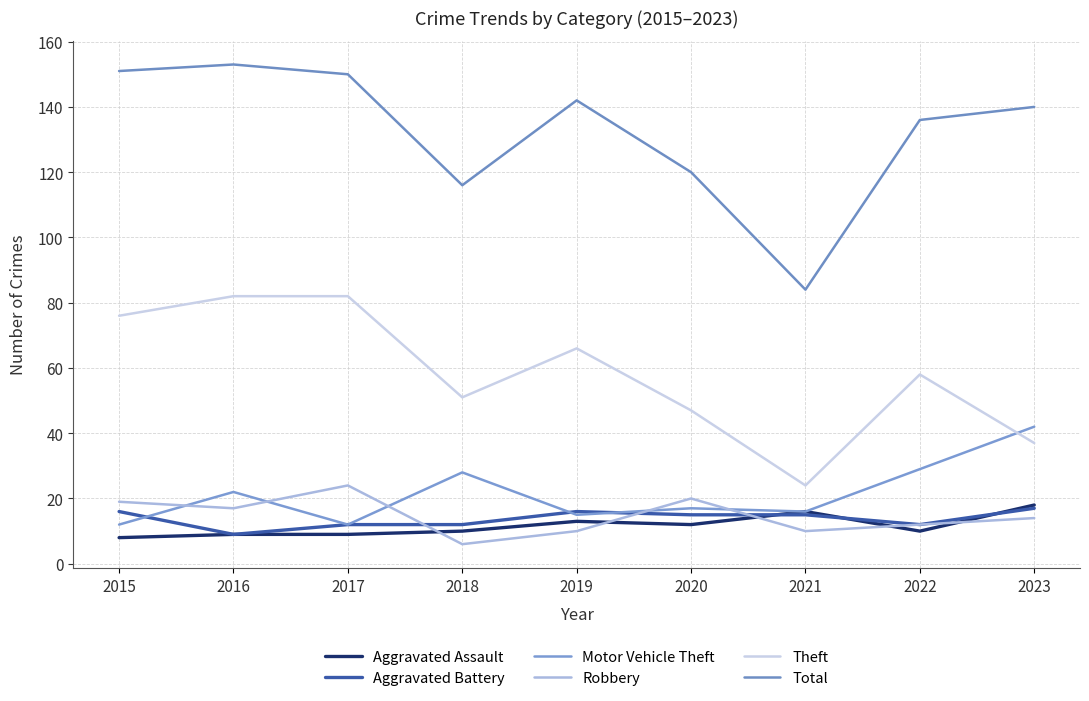

Which category has the highest value across all series?

2016